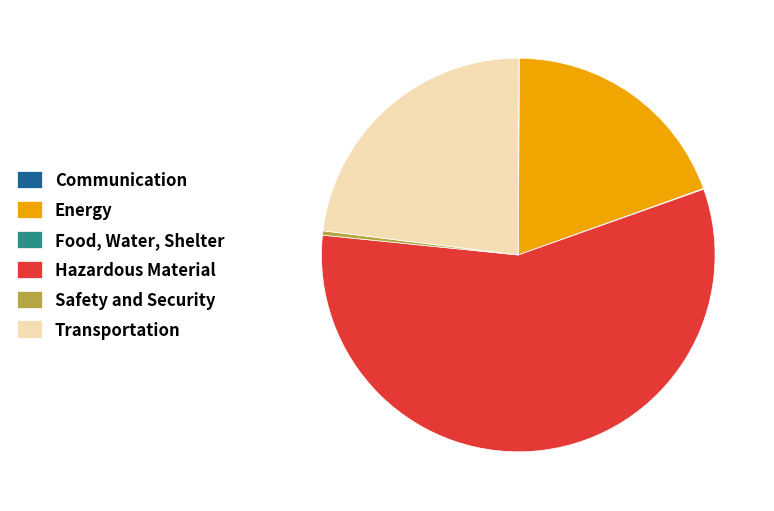

The Transportation slice represents 30% of the pie. True or false?

False